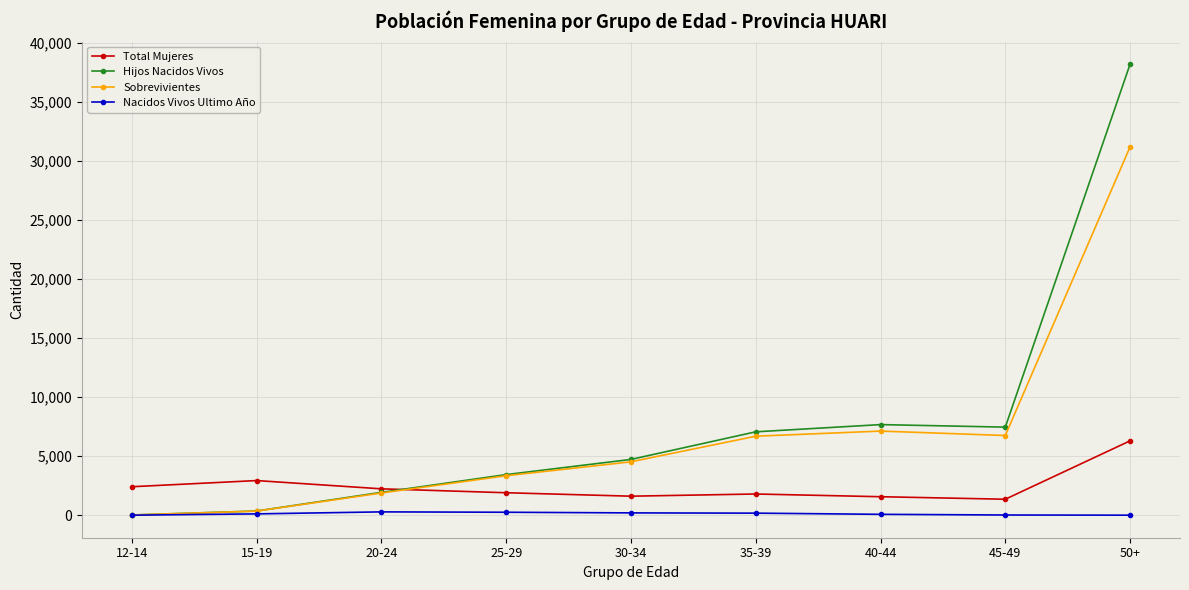

Is the value of Total Mujeres at 40-44 greater than the value of Sobrevivientes at 35-39?

No